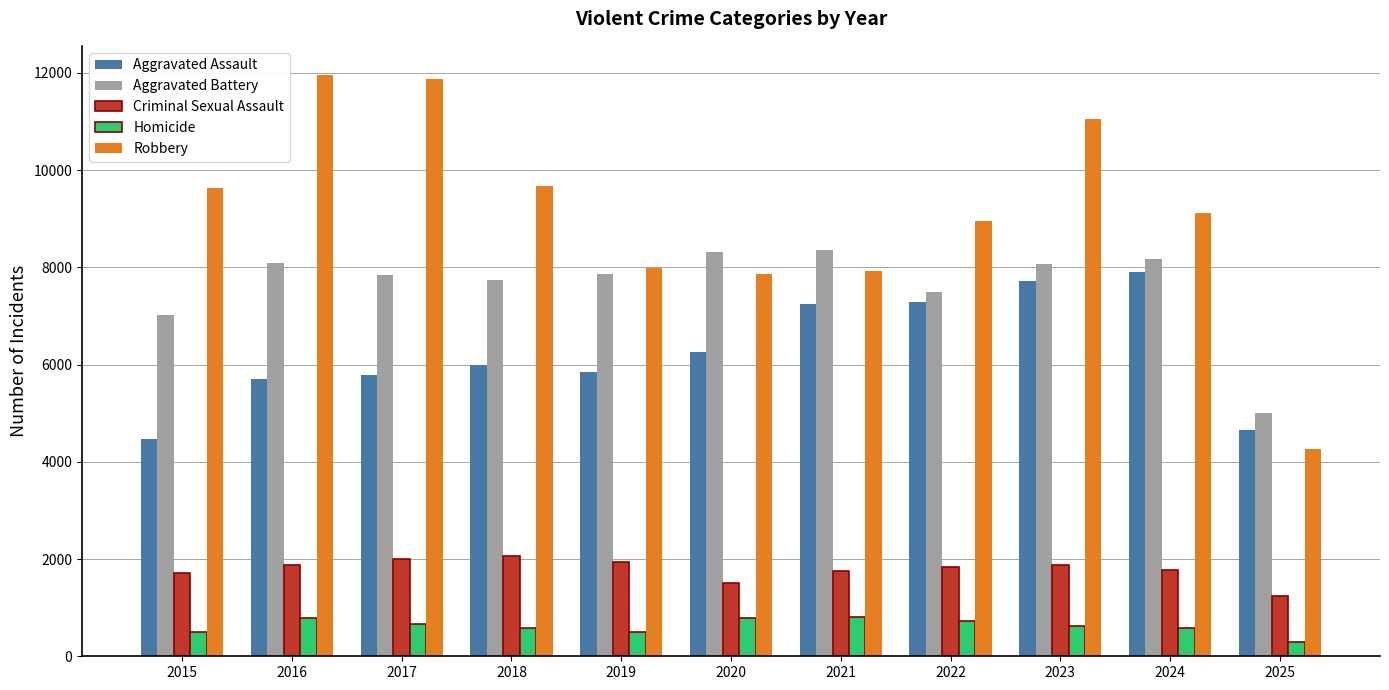

Which category has the lowest value in the Aggravated Battery series?

2025